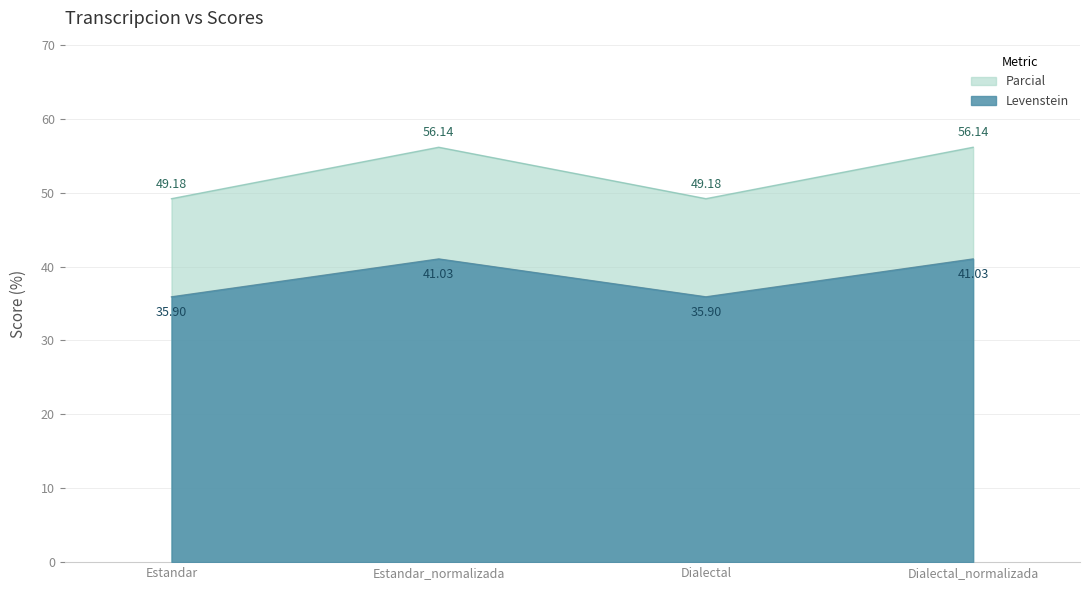

Where does the Parcial series first go above 56?

Estandar_normalizada